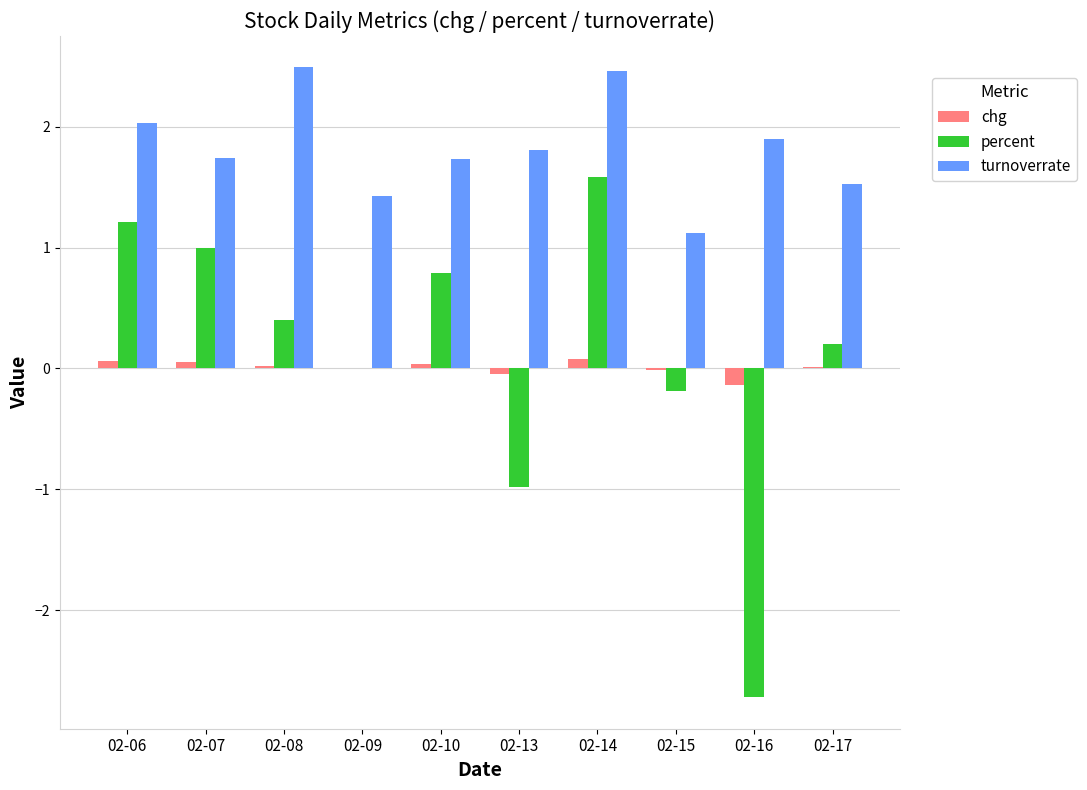

Are the bars grouped side by side (vs. stacked)?

Yes